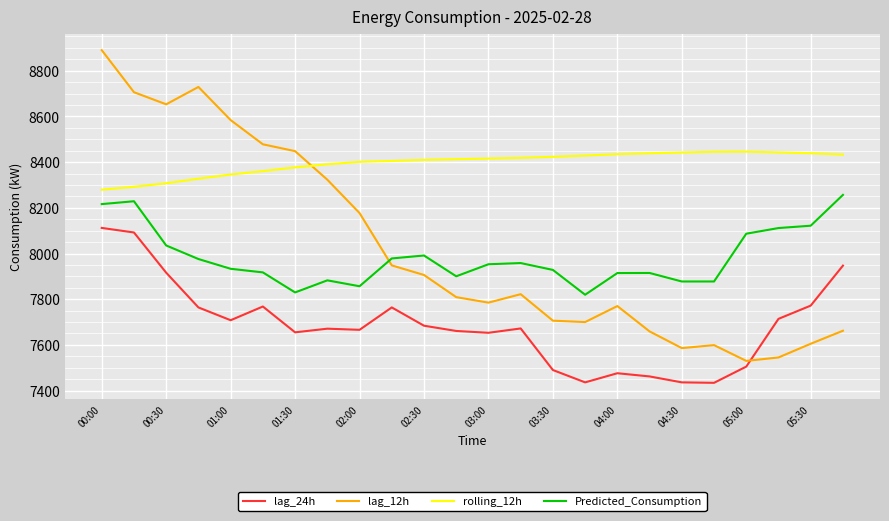

True or false: rolling_12h and Predicted_Consumption intersect in this chart.

False